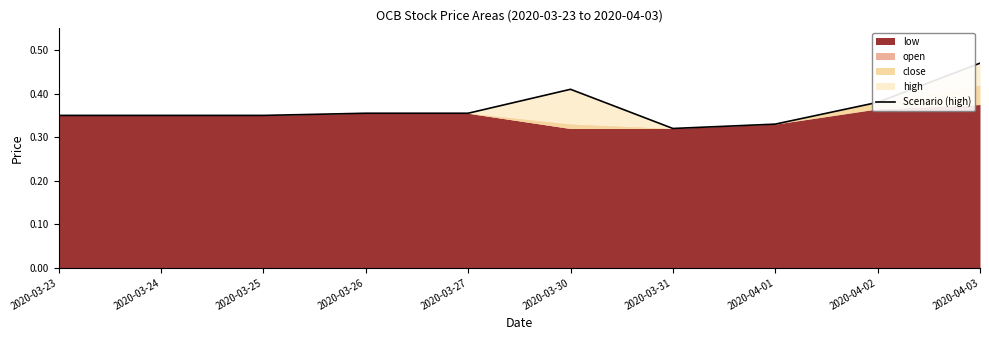

Reading left to right, transcribe all the data shown in this chart.

2020-03-23=0.3	2020-03-24=0.3	2020-03-25=0.3	2020-03-26=0.4	2020-03-27=0.4	2020-03-30=0.4	2020-03-31=0.3	2020-04-01=0.3	2020-04-02=0.4	2020-04-03=0.5